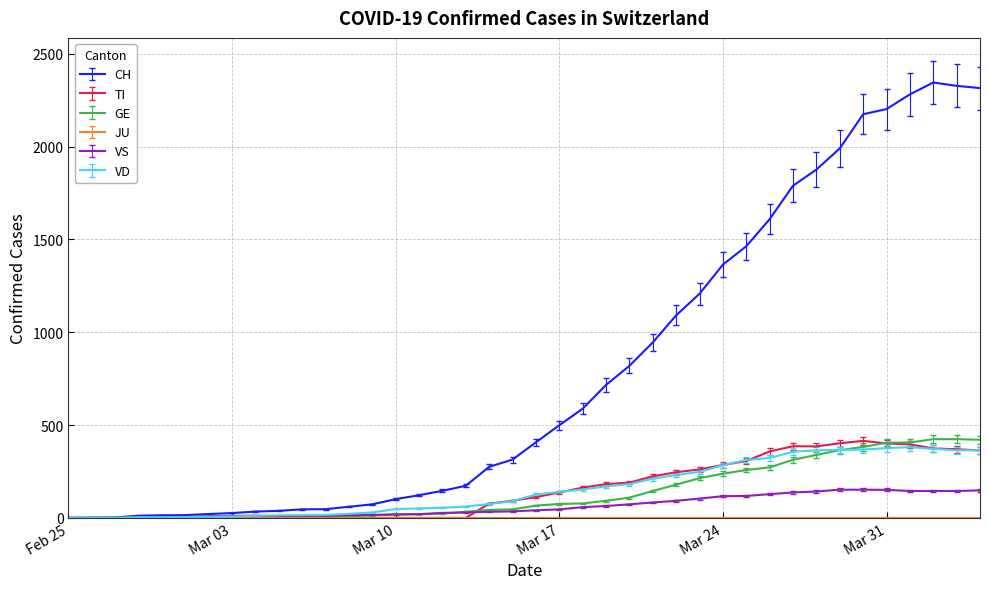

Which series has the widest spread of values?

CH